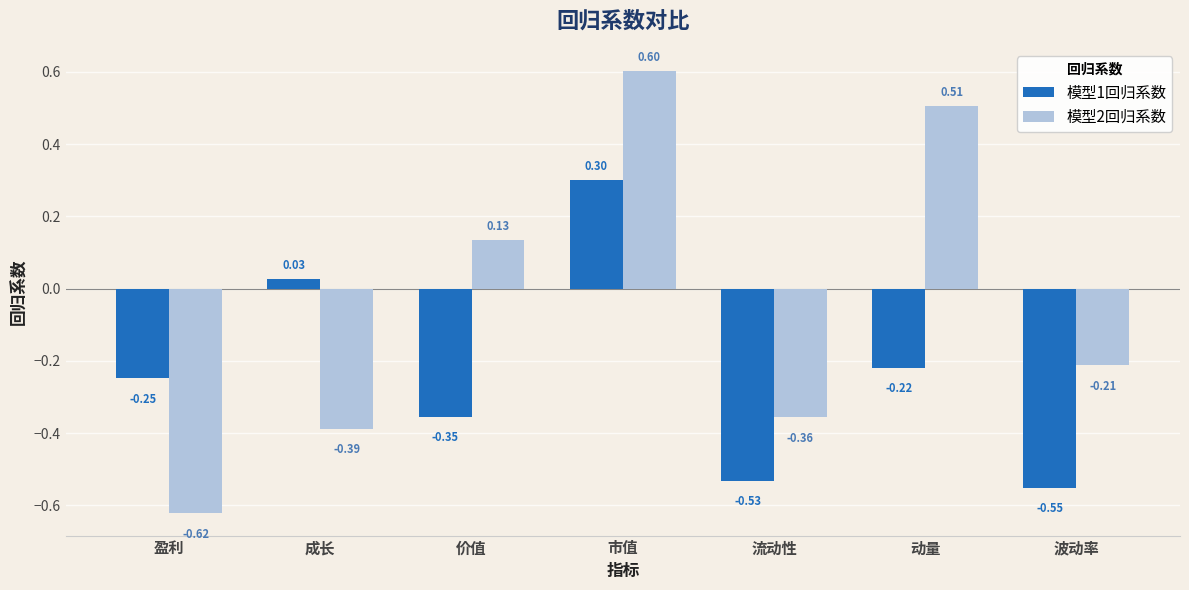

What is the highest value of the 模型2回归系数 series?

0.6